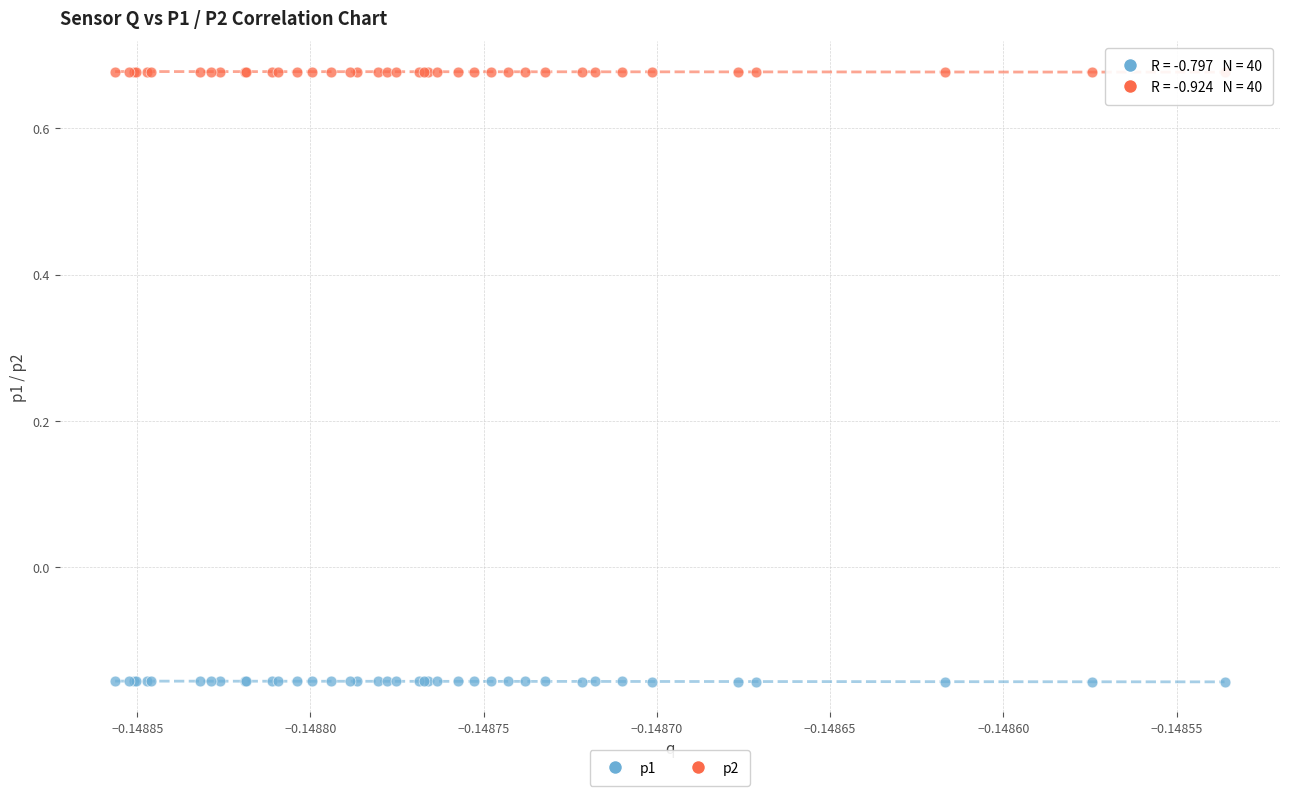

Which series contains the highest Y value?

p2